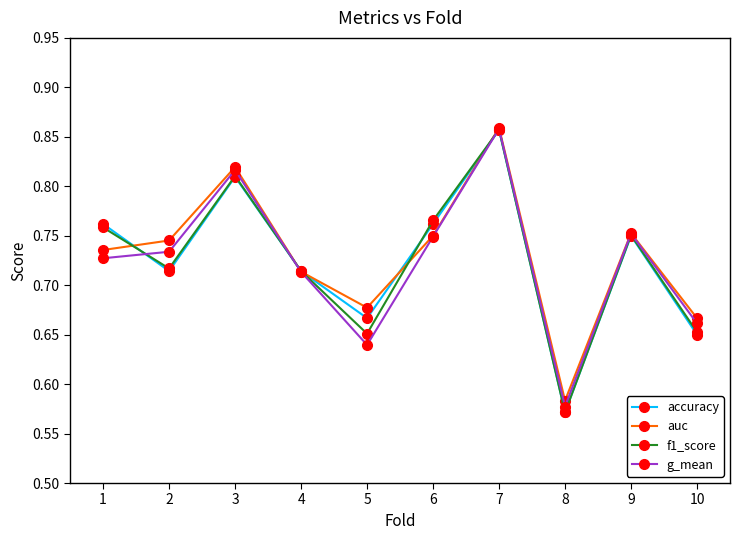

Between 4 and 9, which series saw the biggest shift?

auc